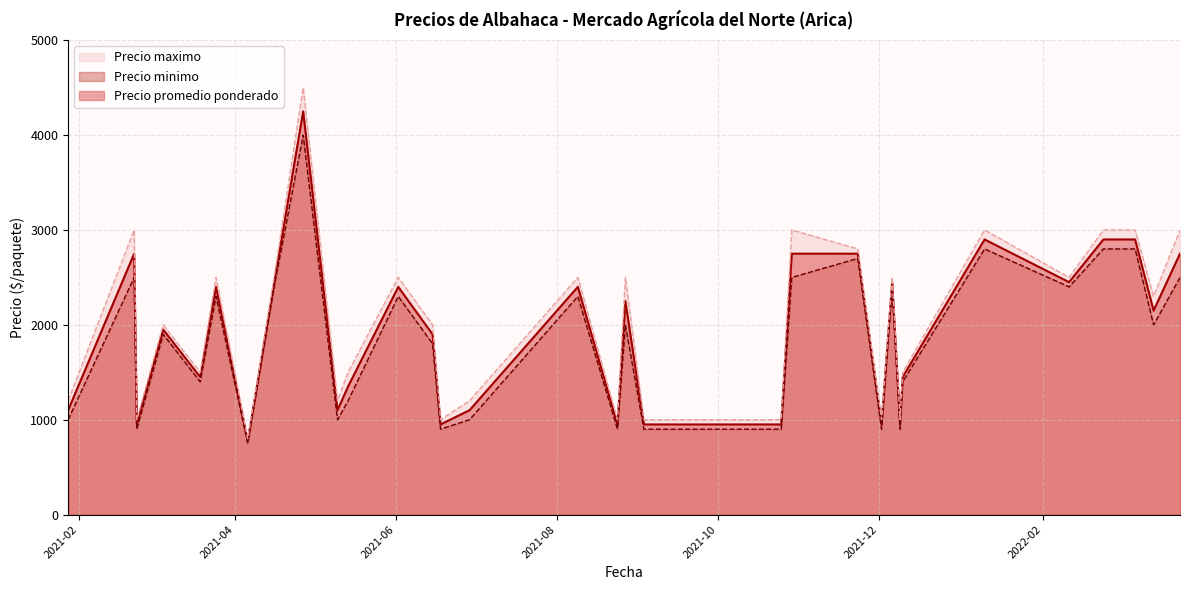

What is the total value across all series at 2021-02-22?

8250